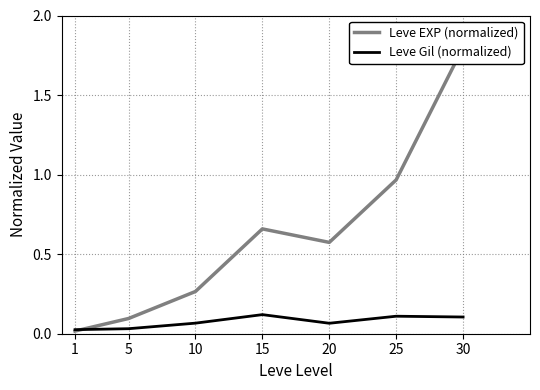

Rank the series at 10 from highest to lowest value.

Leve EXP (normalized), Leve Gil (normalized)